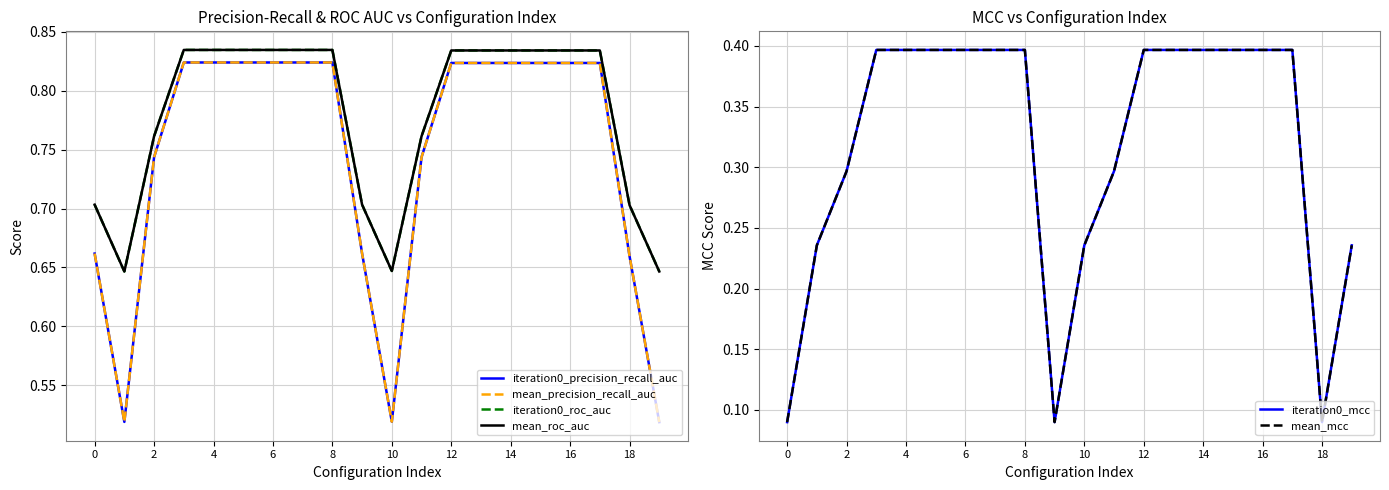

True or false: mean_mcc has a value of 0.4 at 13.

True